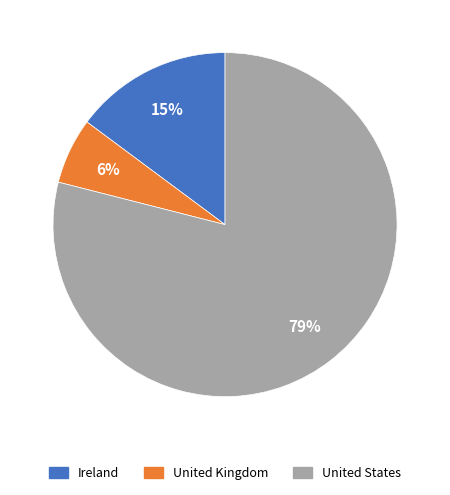

Which slice is the smallest?

United Kingdom